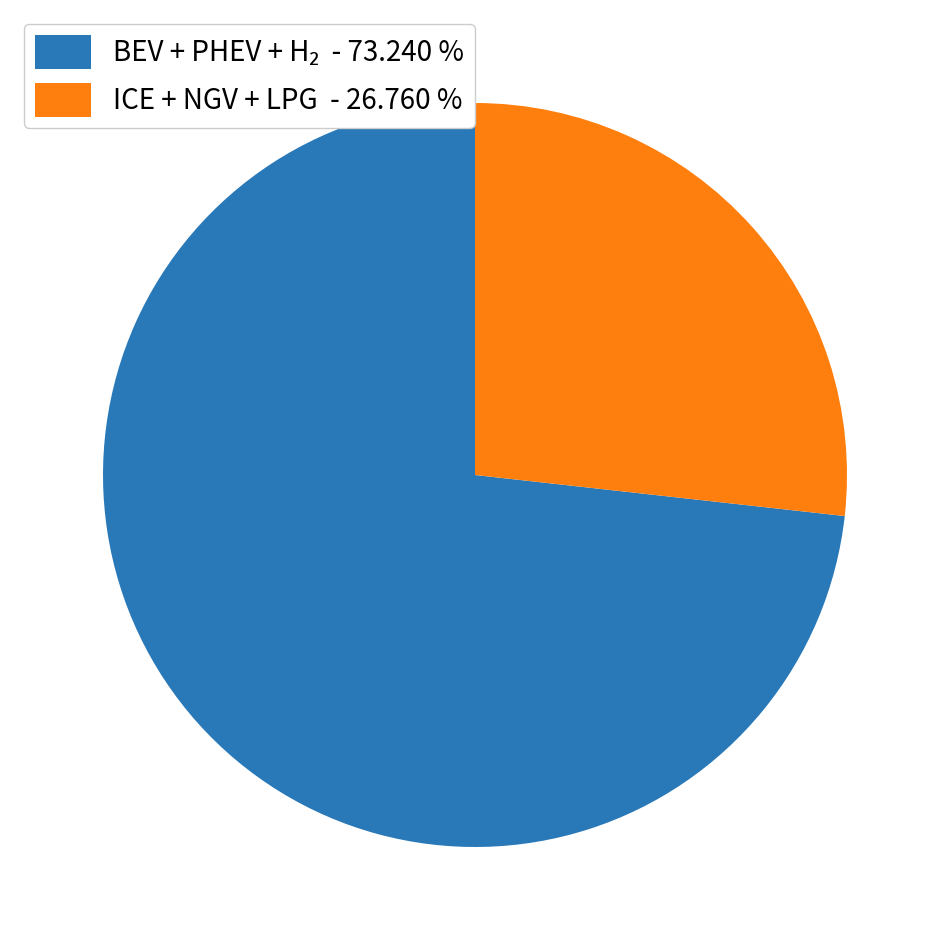

Is ICE + NGV + LPG - 26.760 % the majority of the pie?

No